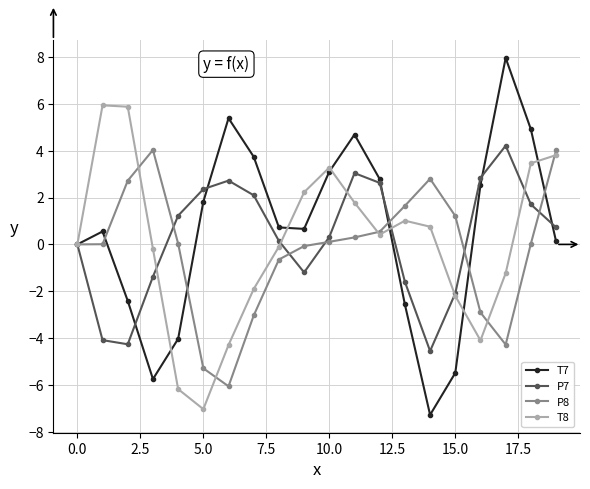

What is the maximum value shown in the chart?

8.0